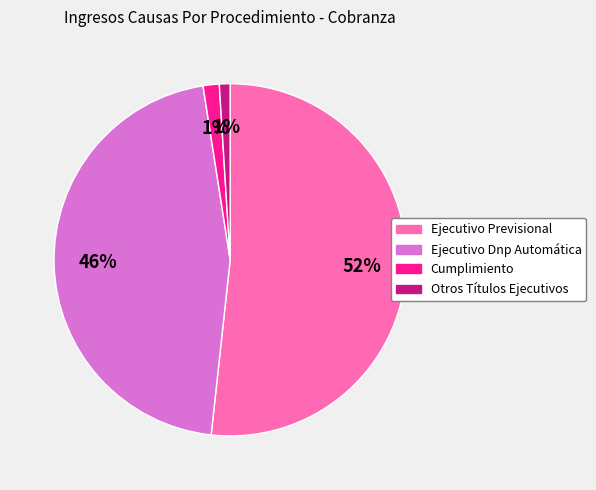

Combined, do Ejecutivo Previsional and Cumplimiento account for over 50%?

Yes